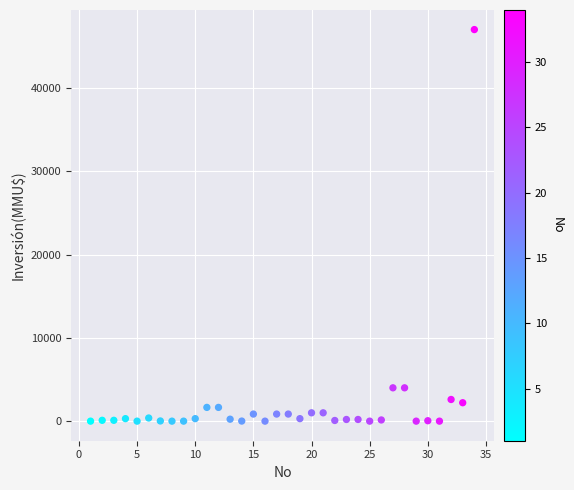

What is the range of Y values (max minus min)?

47000